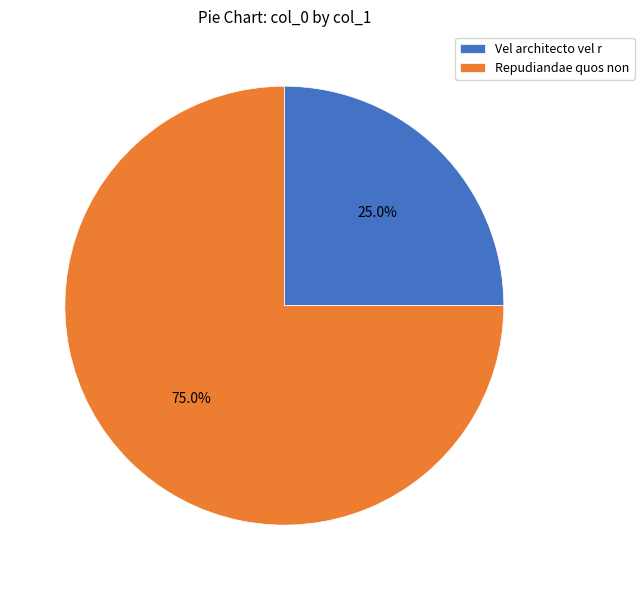

To the nearest percent, what is the difference between the largest and smallest slice percentages?

50%